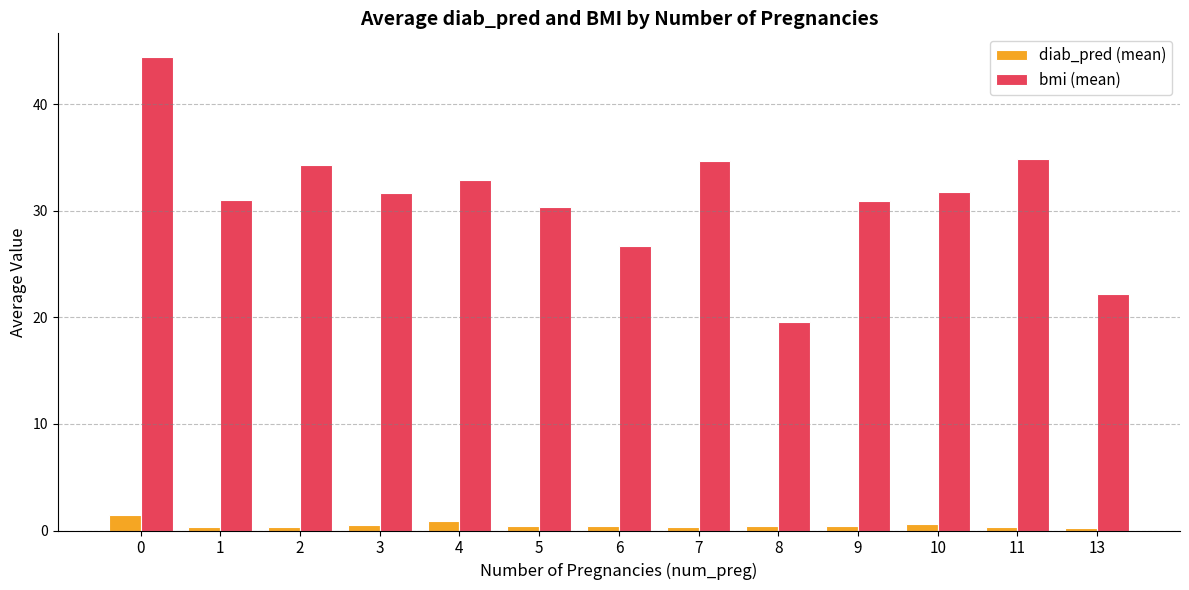

What is the difference between the maximum and minimum values in the bmi (mean) series?

24.9